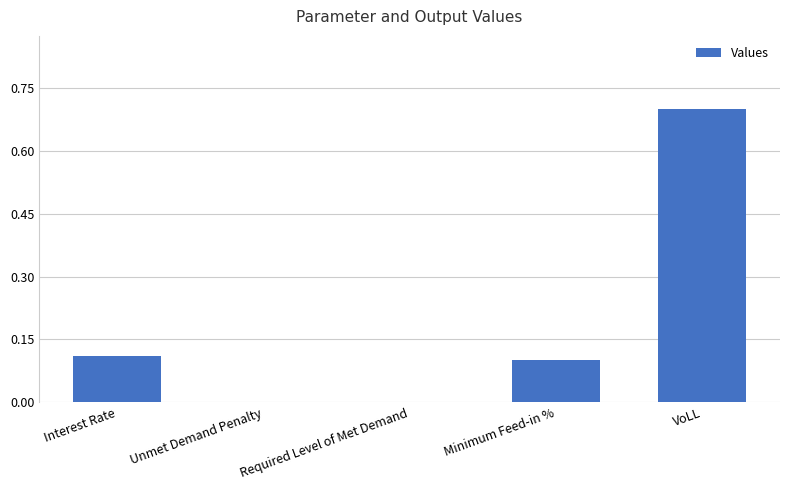

Between Unmet Demand Penalty and Interest Rate, which is larger?

Interest Rate